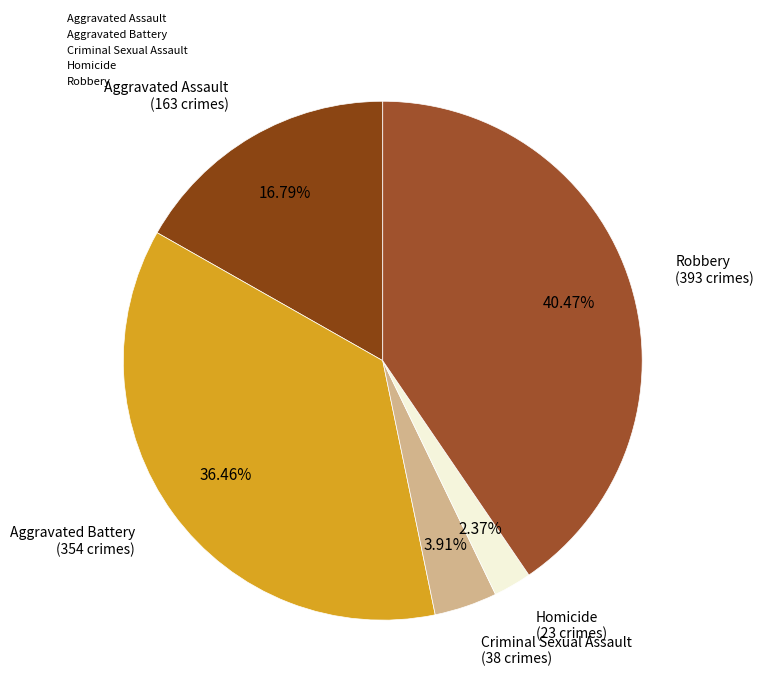

To the nearest percent, what is the combined percentage of Criminal Sexual Assault and Homicide?

6%